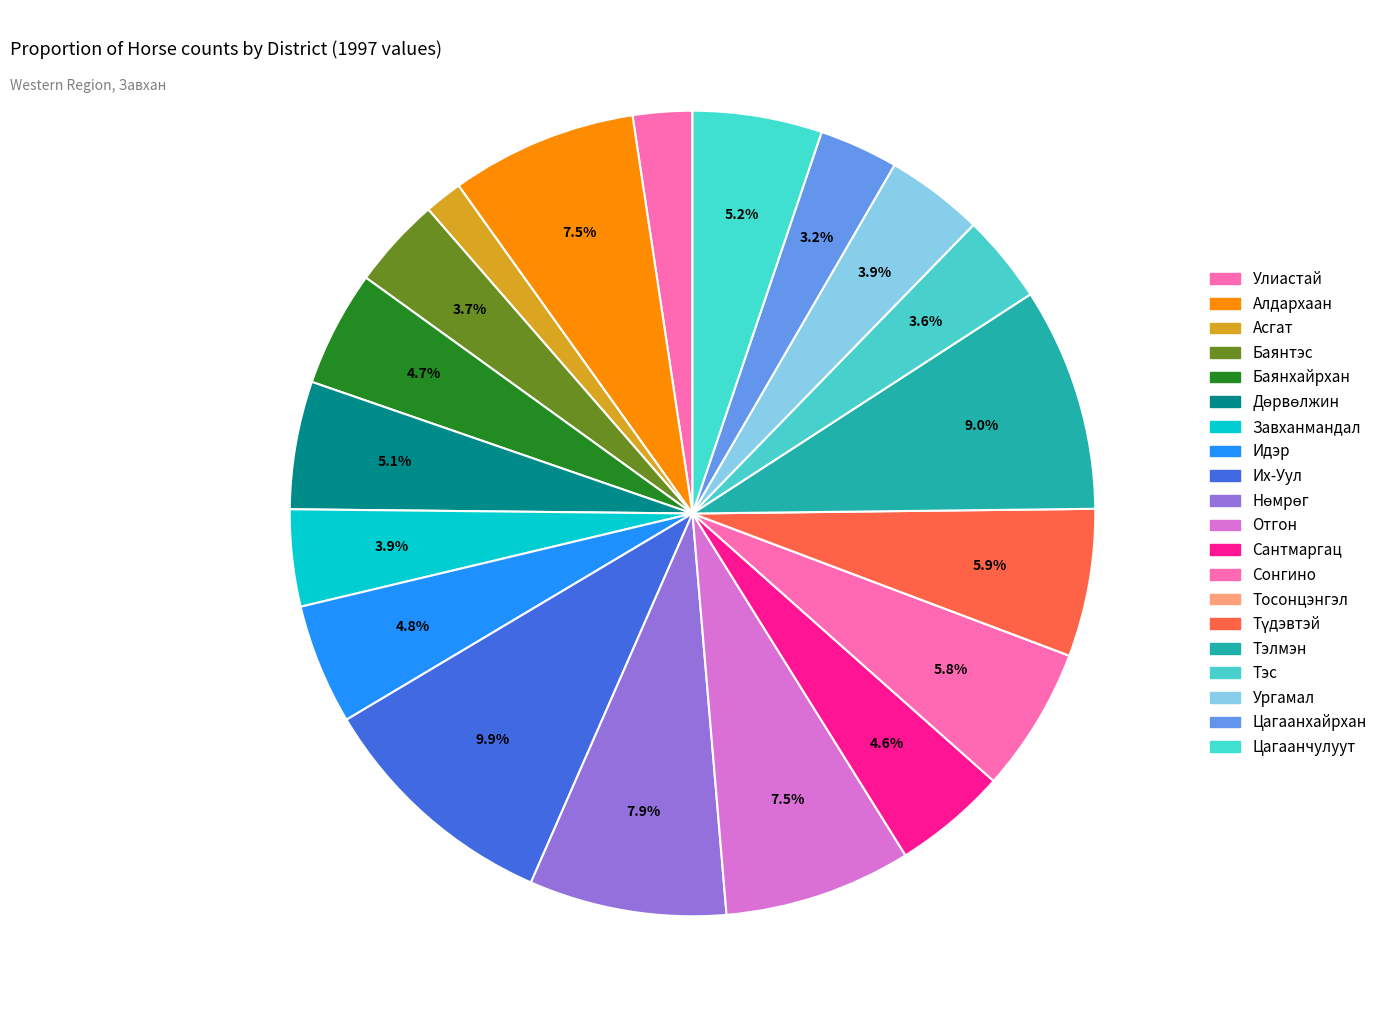

To the nearest percent, what percentage of the pie is Идэр?

5%